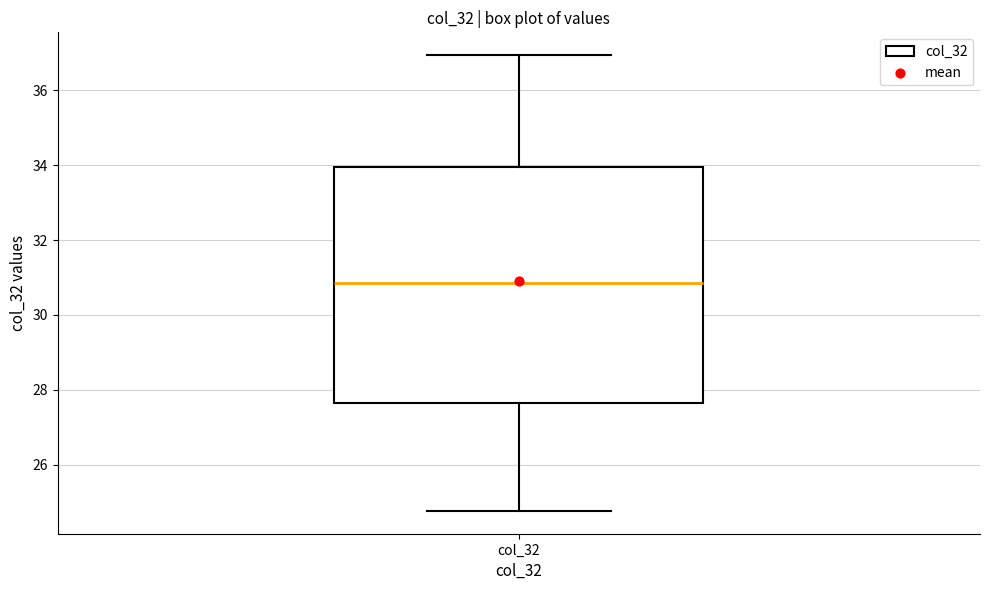

Where does the median line of the box for col_32 sit on the y-axis? The values are not printed on the chart, so give them approximately, as read against the axis.

30.8